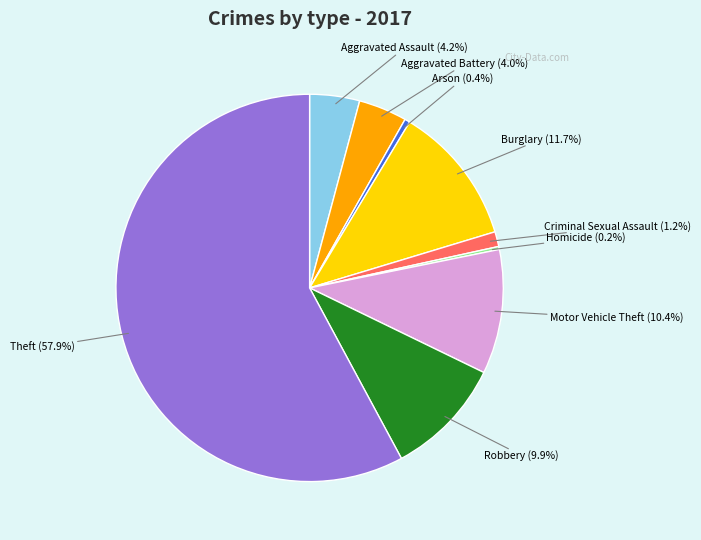

Is there any slice that represents more than half of the pie?

Yes